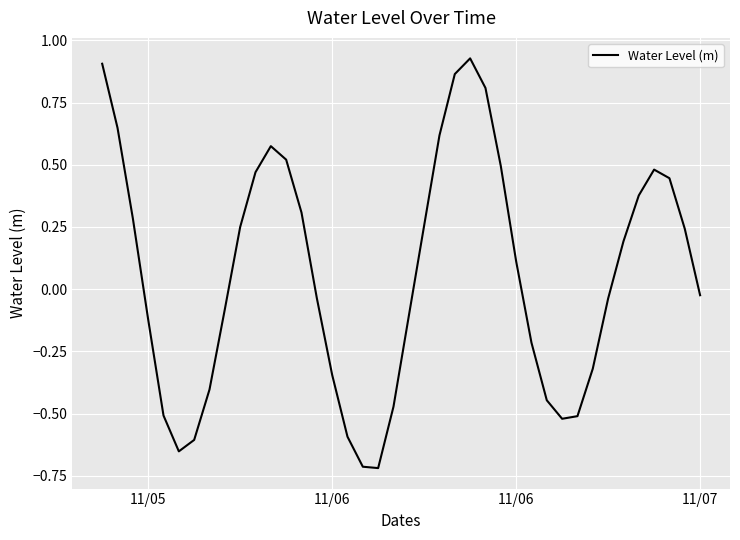

Is this an area chart (filled region under the line)?

No